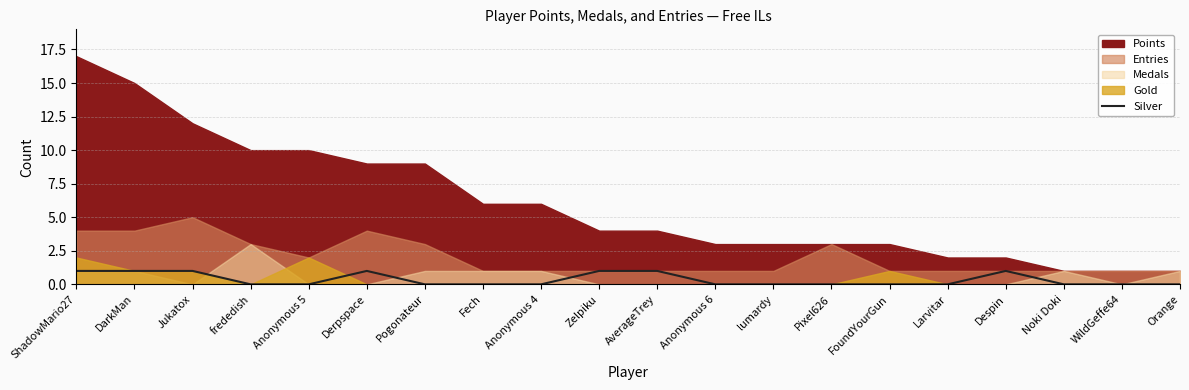

True or false: the data shows 0 at Fech.

True